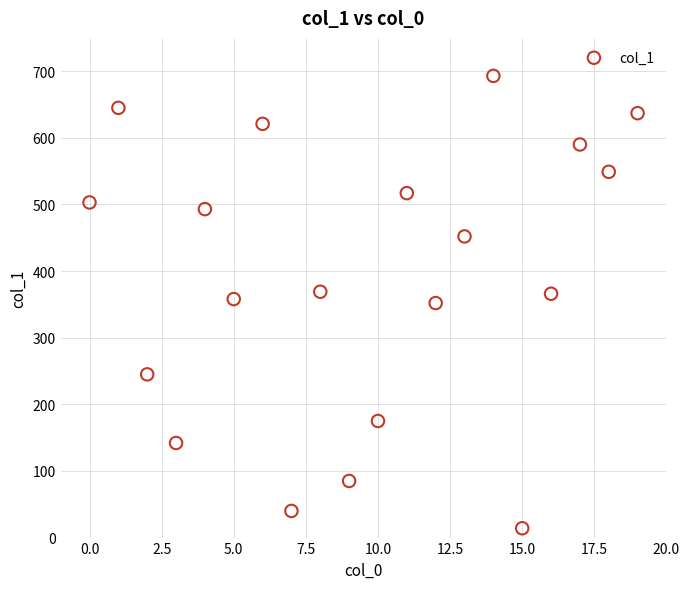

What is the range of Y values (max minus min)?

679